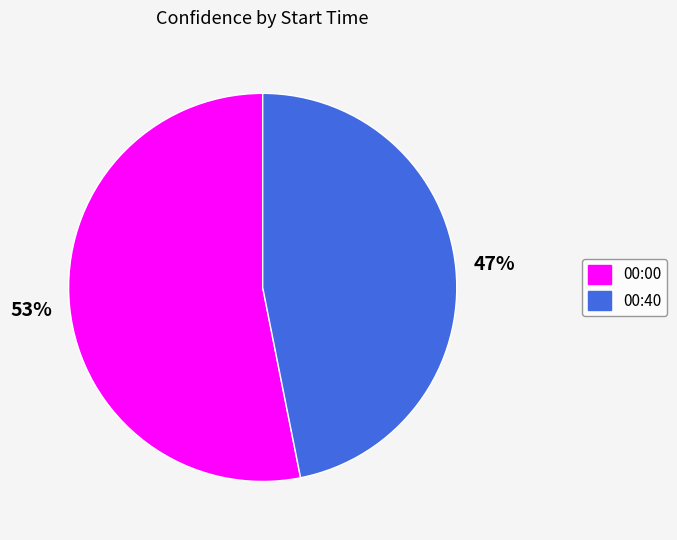

How many slices are in this pie chart?

2